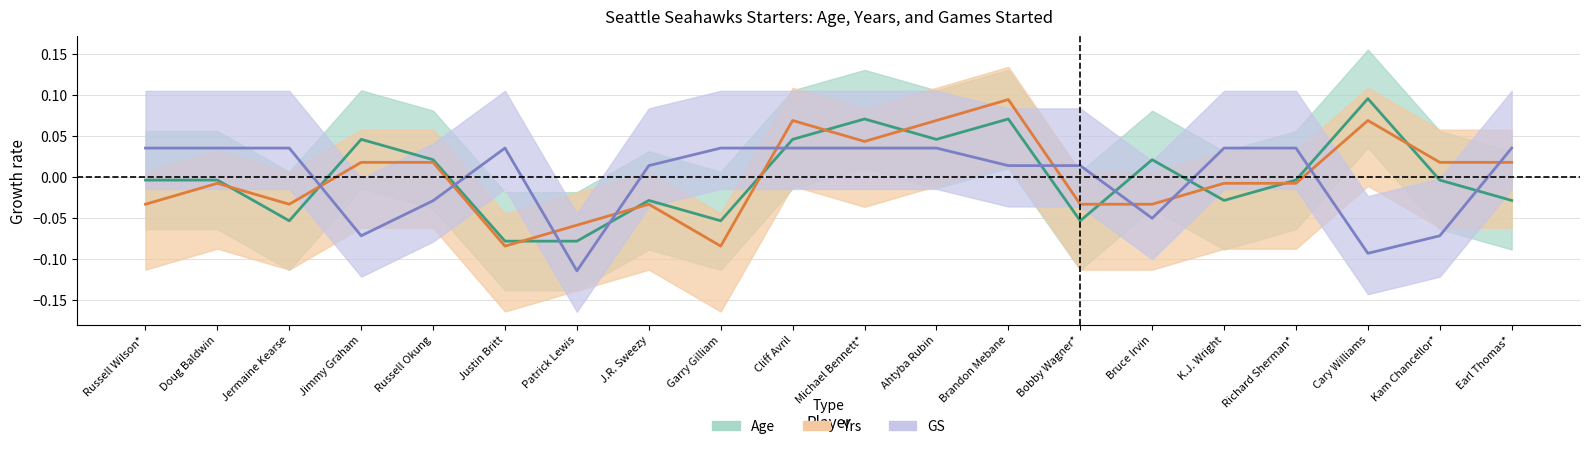

Reading left to right, transcribe all the data shown in this chart.

Age: -0.0	-0.0	-0.1	0.0	0.0	-0.1	-0.1	-0.0	-0.1	0.0	0.1	0.0	0.1	-0.1	0.0	-0.0	-0.0	0.1	-0.0	-0.0
Yrs: -0.0	-0.0	-0.0	0.0	0.0	-0.1	-0.1	-0.0	-0.1	0.1	0.0	0.1	0.1	-0.0	-0.0	-0.0	-0.0	0.1	0.0	0.0
GS: 0.0	0.0	0.0	-0.1	-0.0	0.0	-0.1	0.0	0.0	0.0	0.0	0.0	0.0	0.0	-0.1	0.0	0.0	-0.1	-0.1	0.0